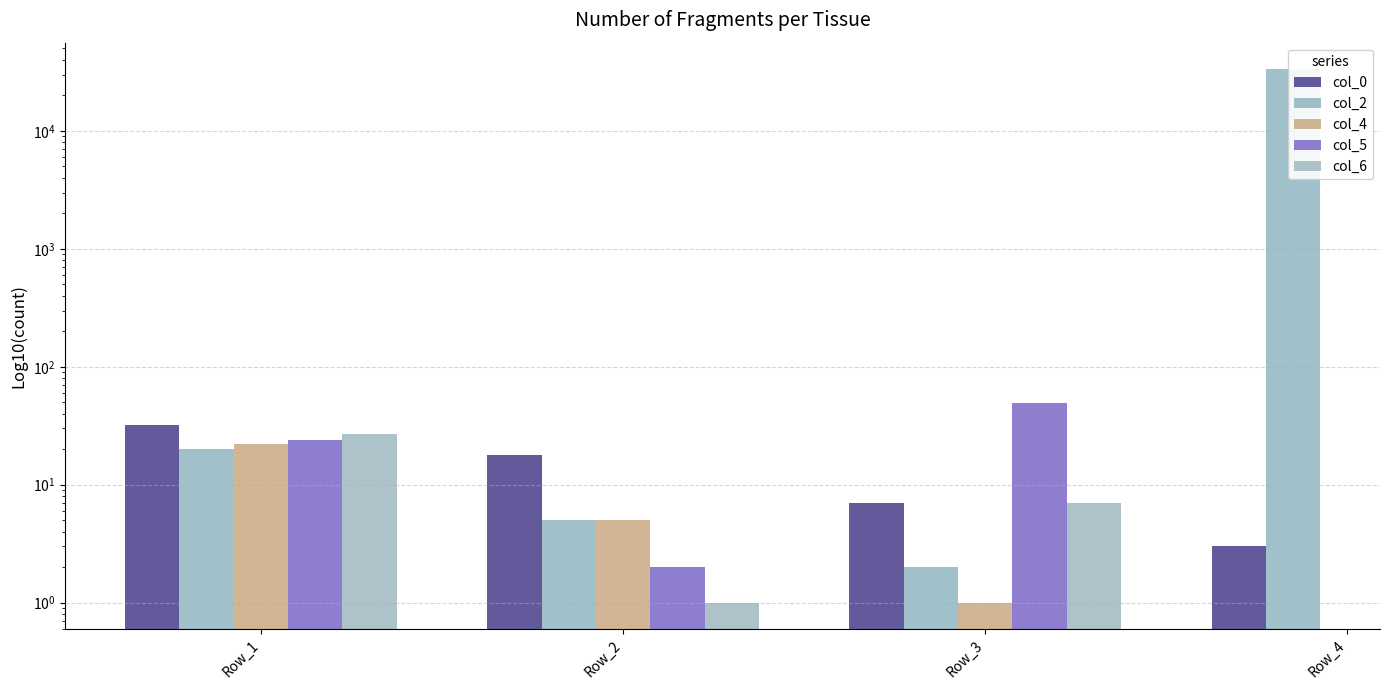

What is the value of the col_2 bar at the 1st from the left?

20.0